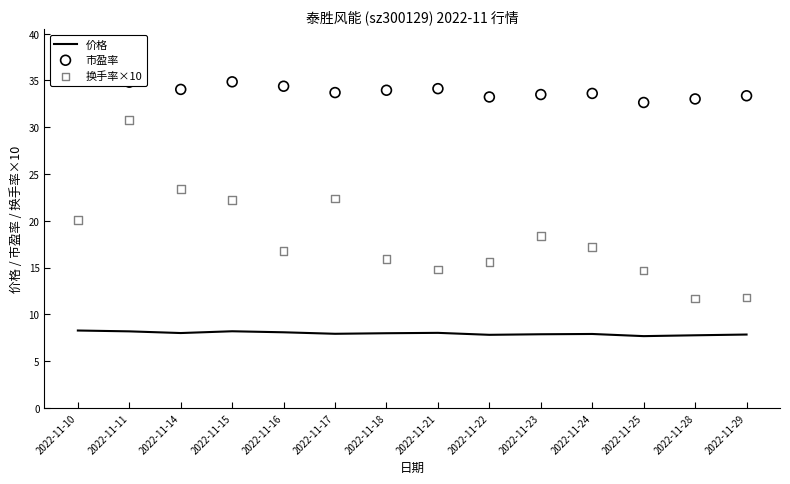

What are all the series names shown in the legend?

价格, 市盈率, 换手率×10